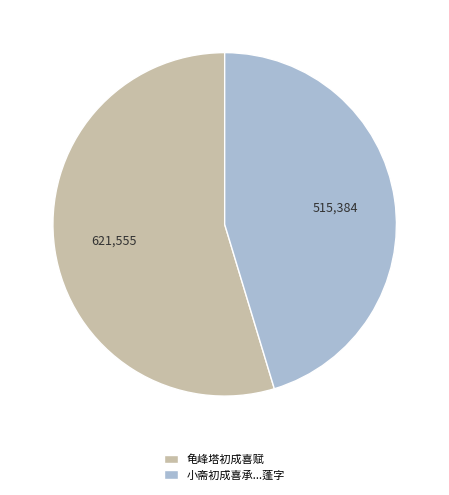

Is there any slice that represents more than half of the pie?

Yes